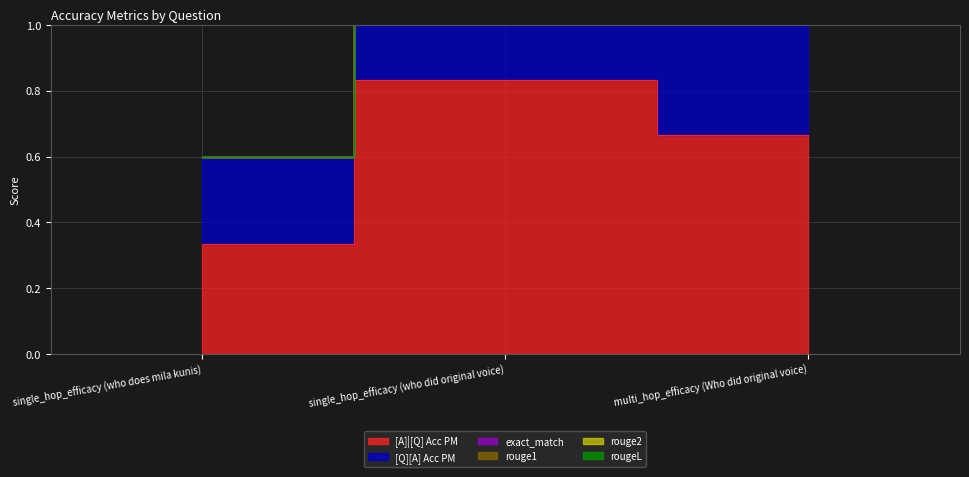

Read the [A]|[Q] Acc PM value at multi_hop_efficacy (Who did original voice).

0.7